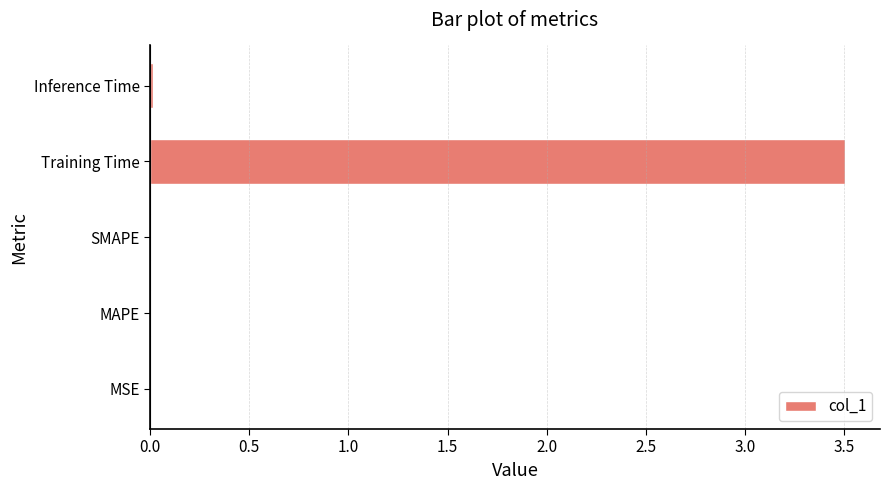

Which has a higher value, Training Time or MAPE?

Training Time